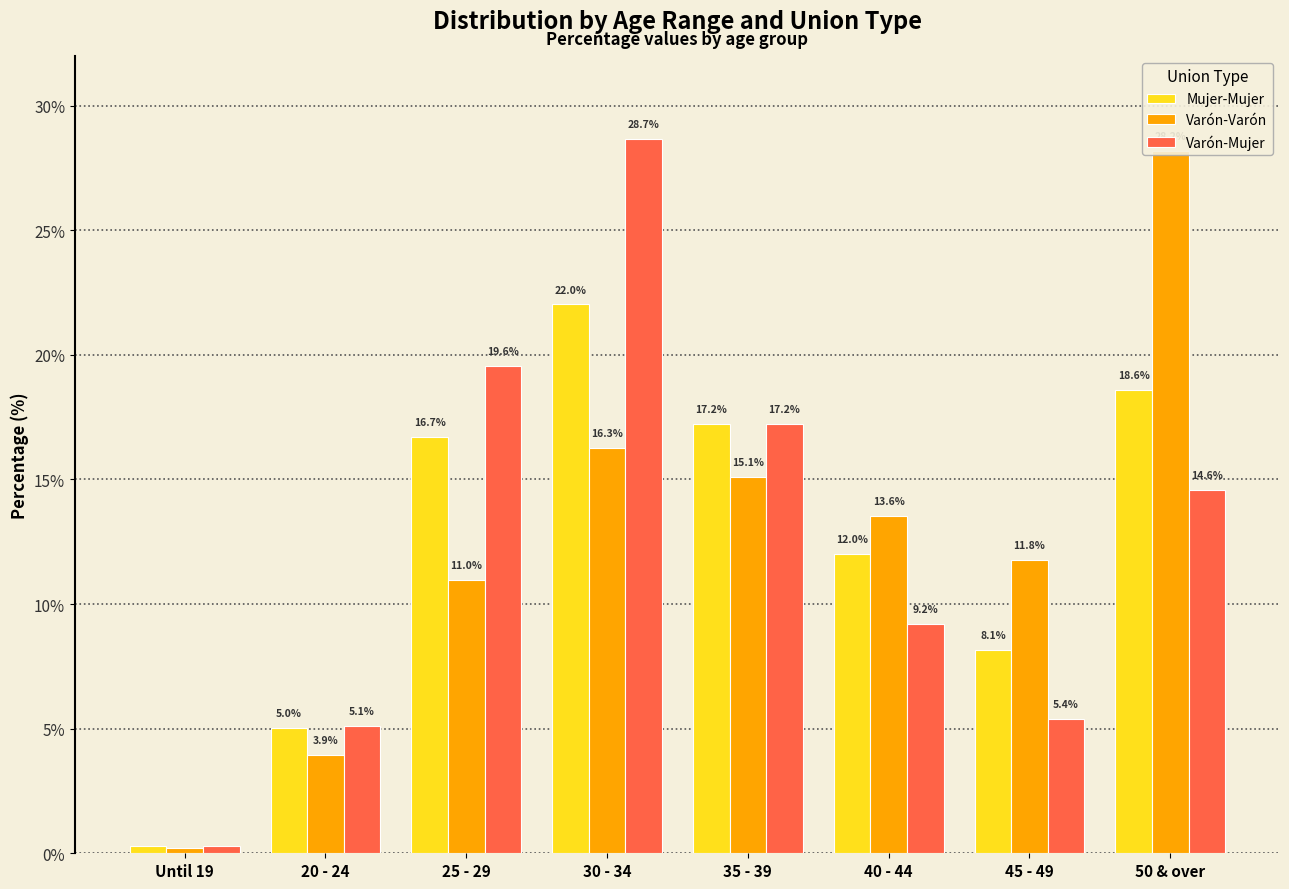

Which category has the lowest value in the Mujer-Mujer series?

Until 19